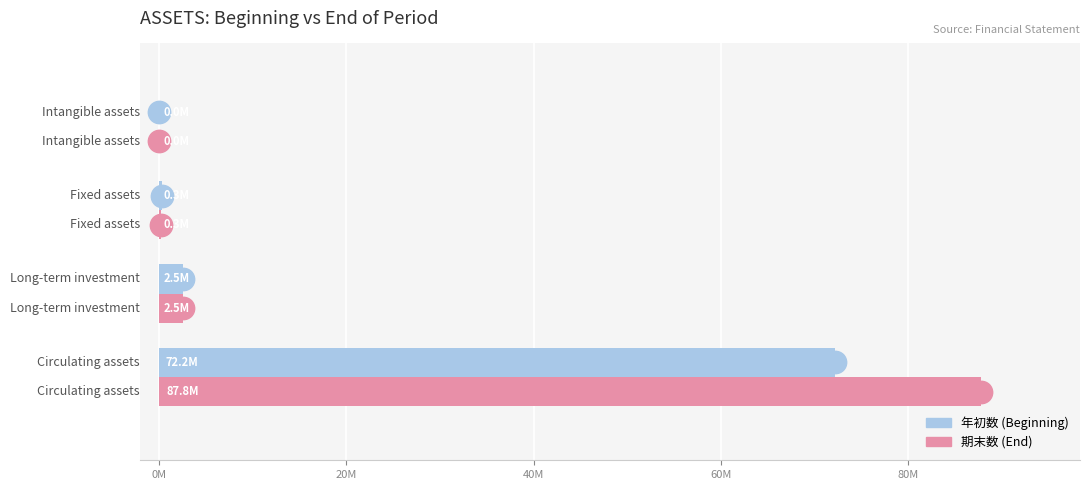

At how many categories does at least one series exceed 49991162?

1